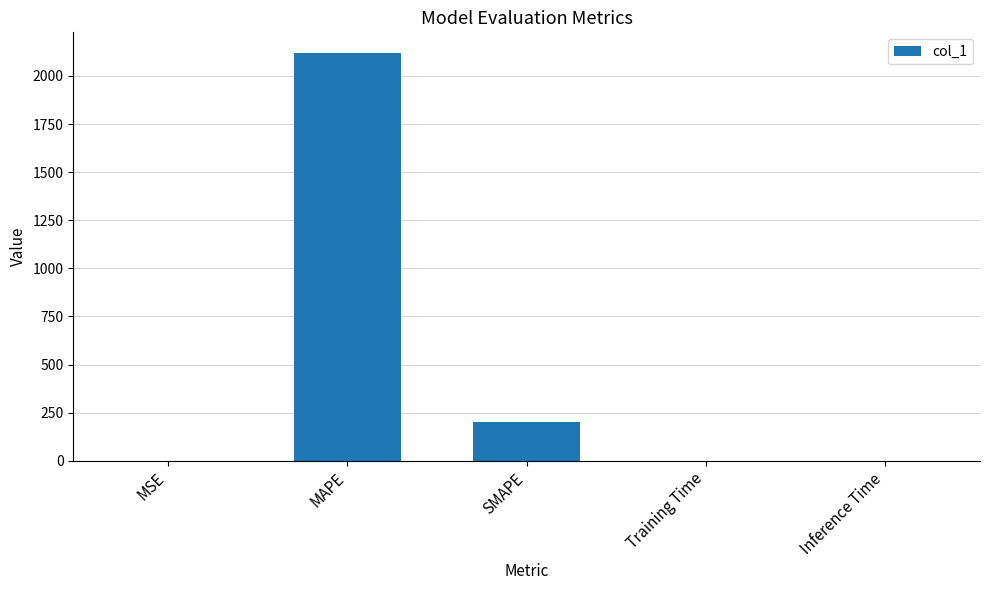

Is it true that the value at SMAPE is 200.0?

True